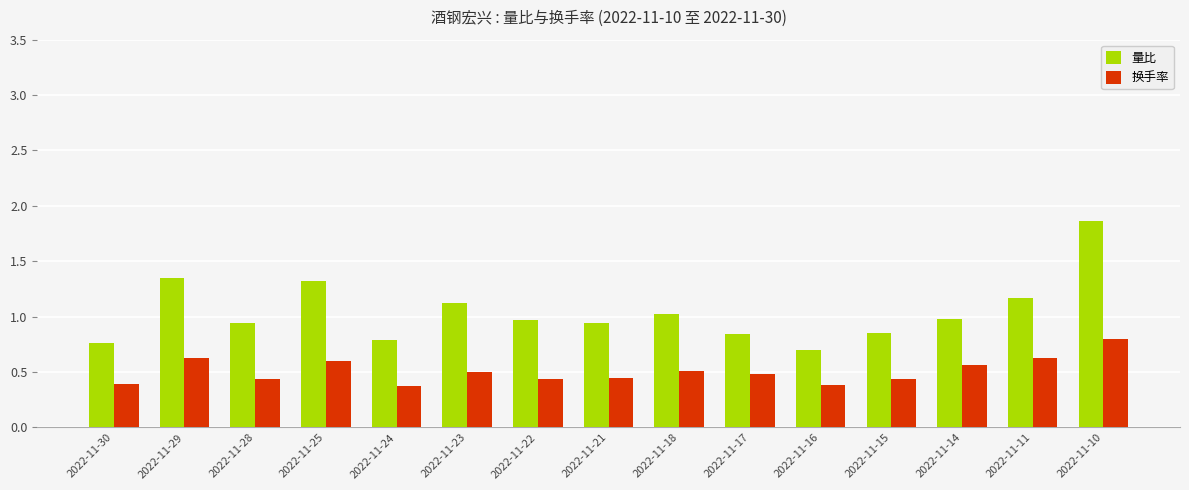

Are the bars horizontal?

No